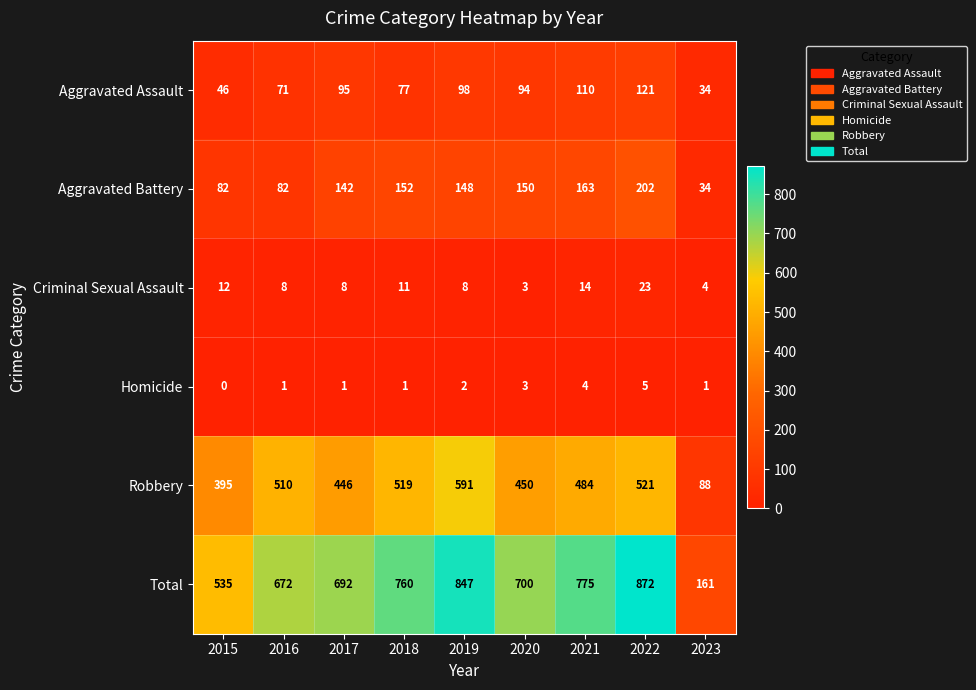

The value of Homicide at 2020 is 4. True or false?

False